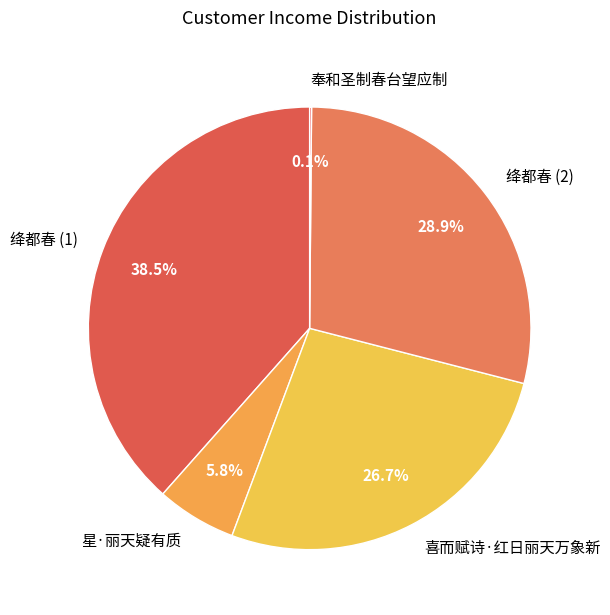

What percentage is NOT represented by 喜而赋诗·红日丽天万象新?

73.3%